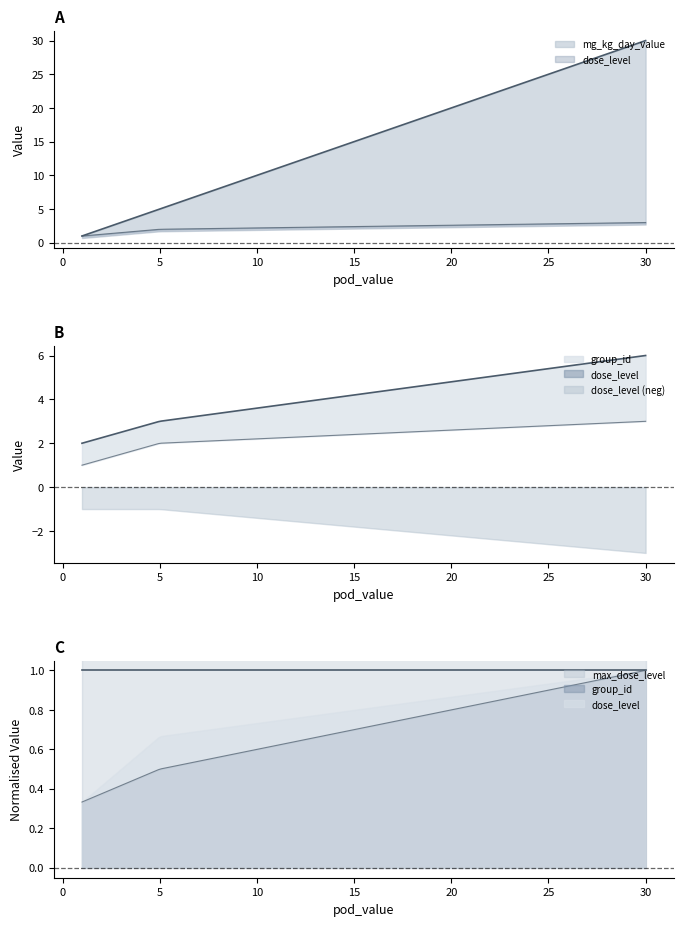

What is the value of the dose_level point at the 1st from the left?

1